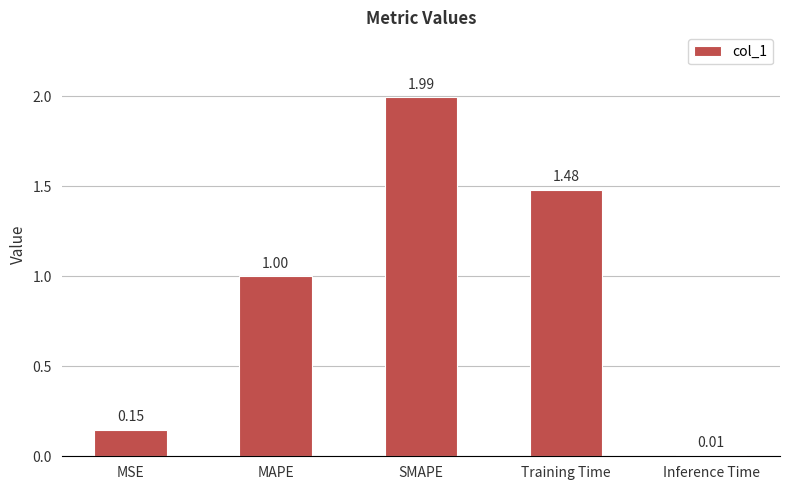

Count the number of data series in this chart.

1